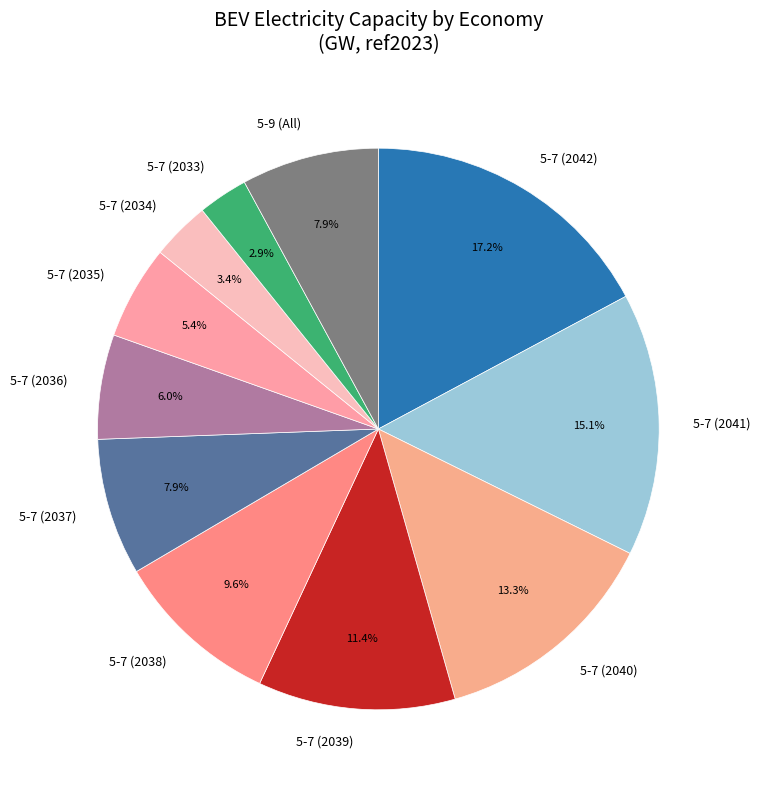

Combined, do 5-7 (2034) and 5-7 (2036) account for over 50%?

No